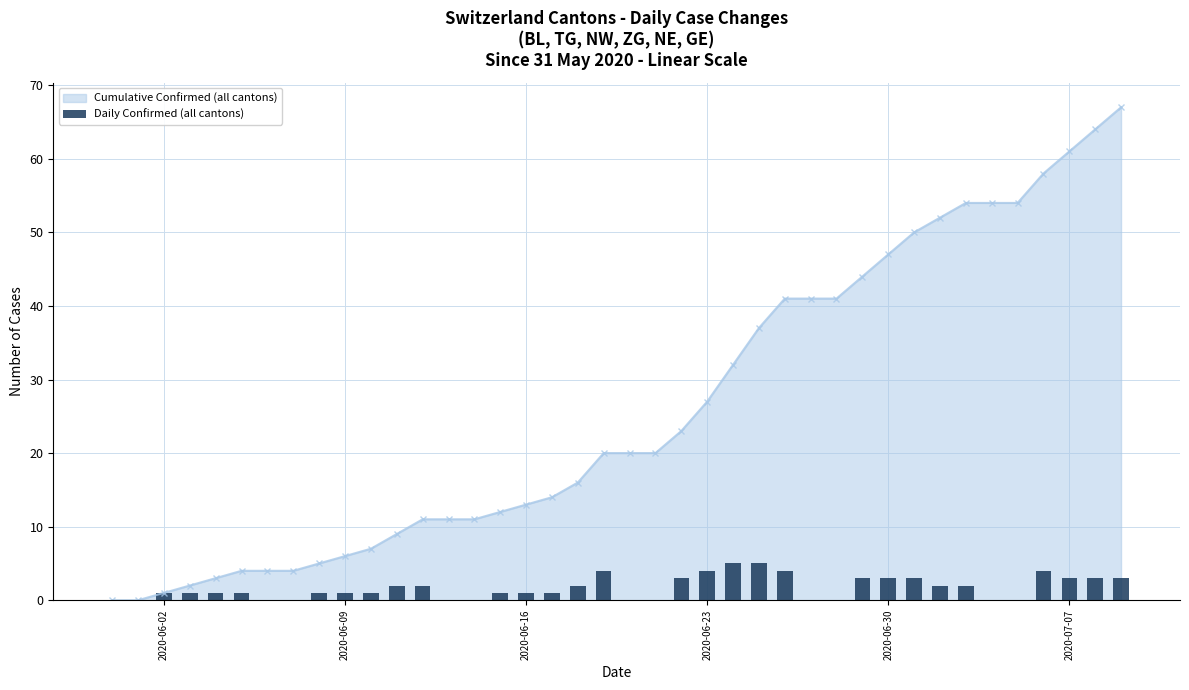

Does the chart contain any negative values?

No